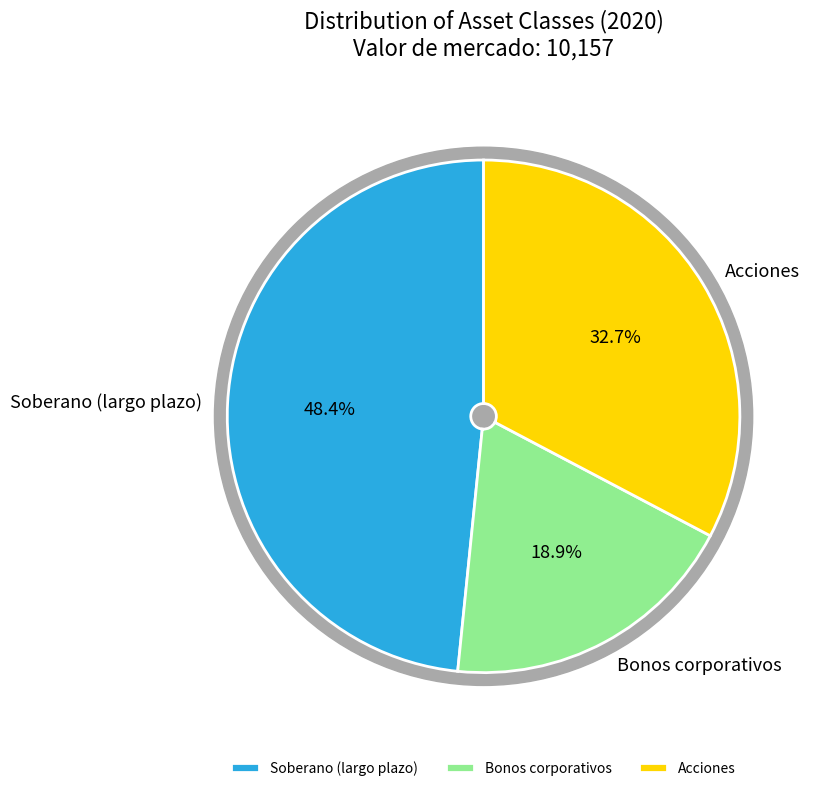

What is the ratio of the value at Soberano (largo plazo) to the value at Acciones?

1.5